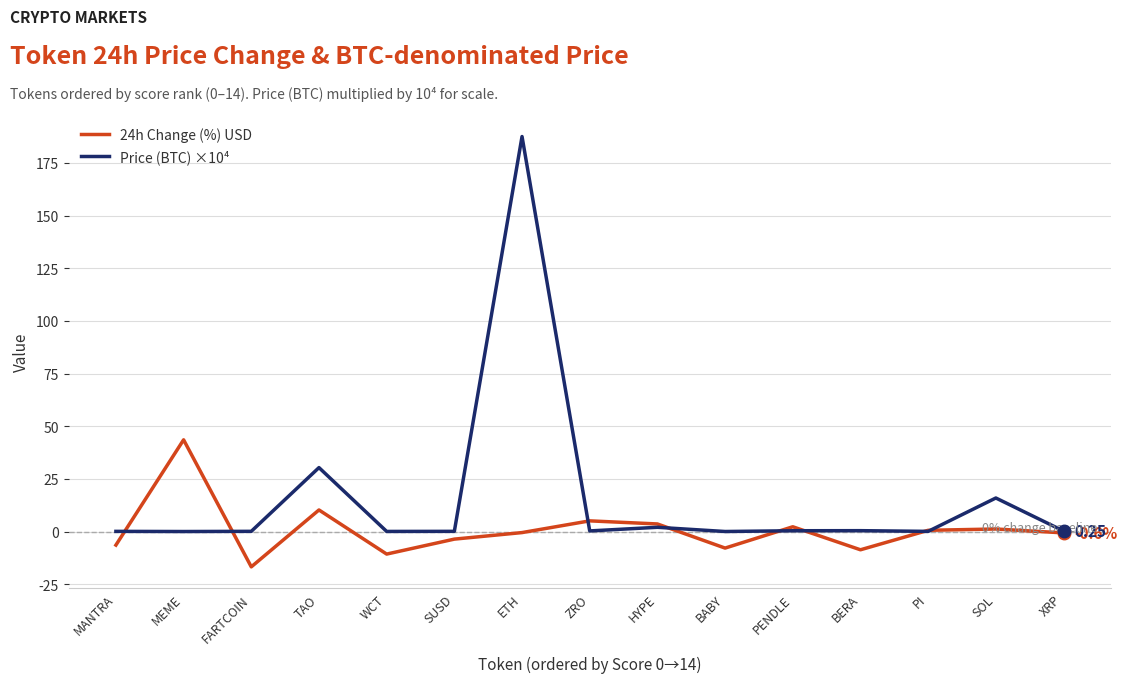

Read the 24h Change (%) USD value at BABY.

-7.9